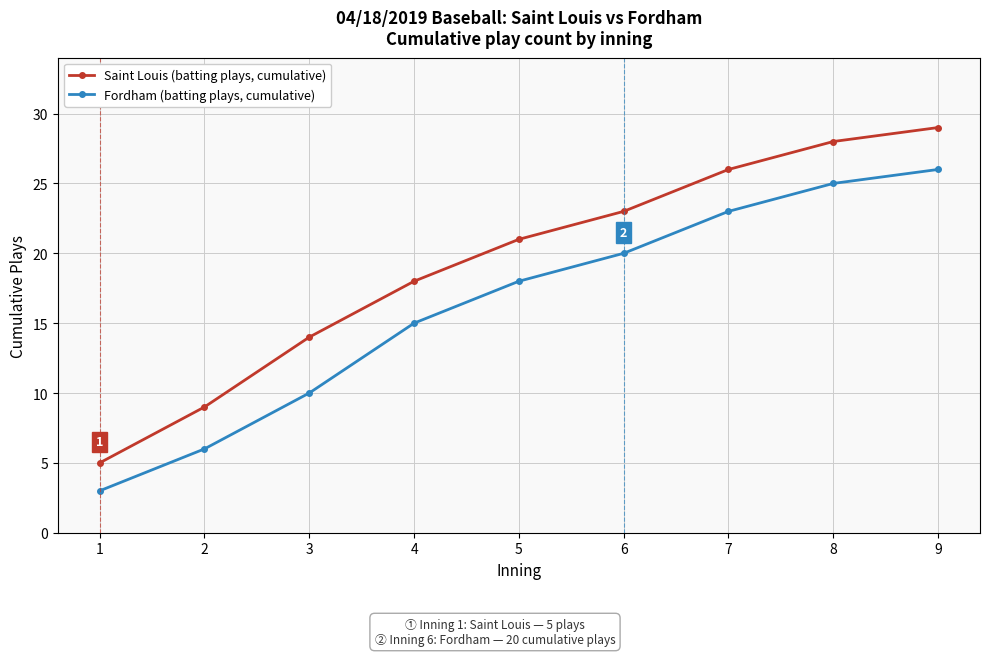

True or false: Saint Louis (batting plays, cumulative) has more than 1 interior local peaks.

False